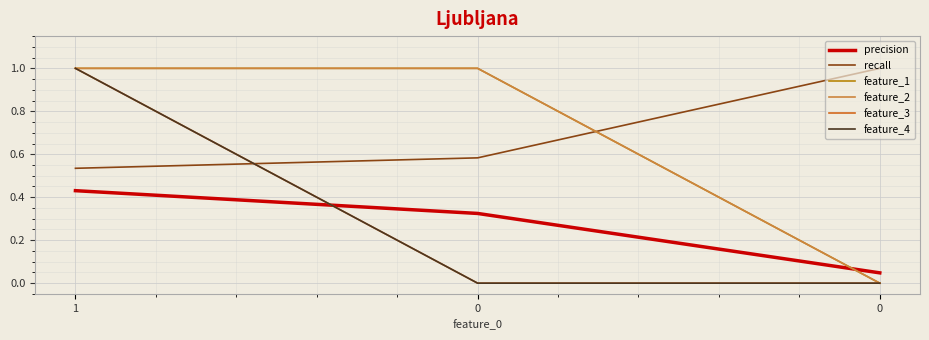

Does the chart have visible grid lines?

Yes